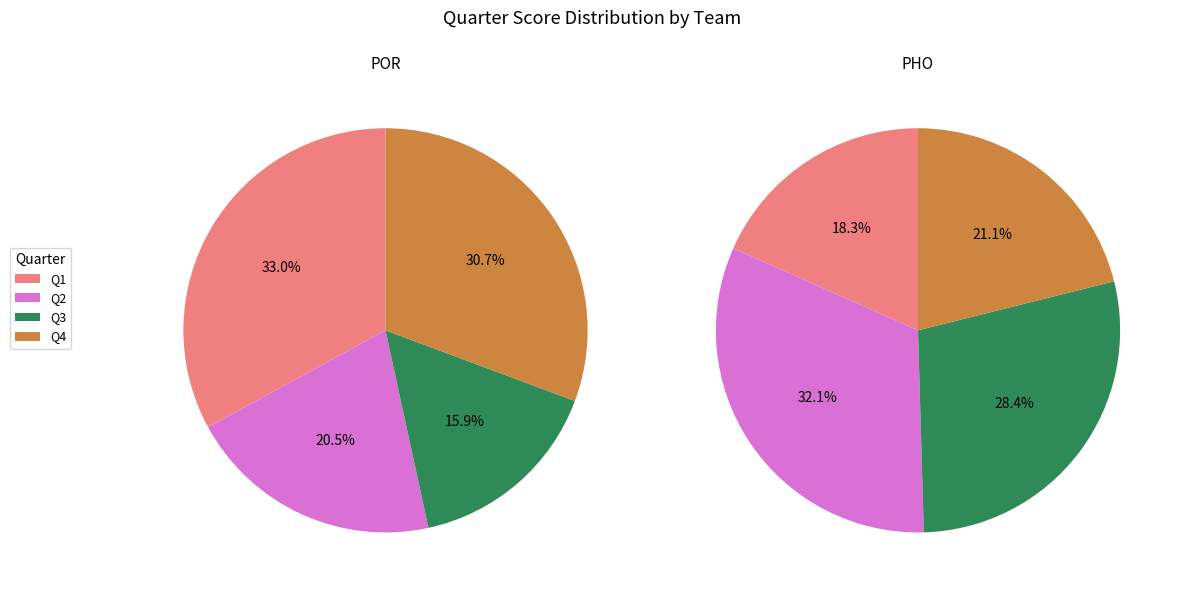

What percentage is NOT represented by PHO?

59.2%